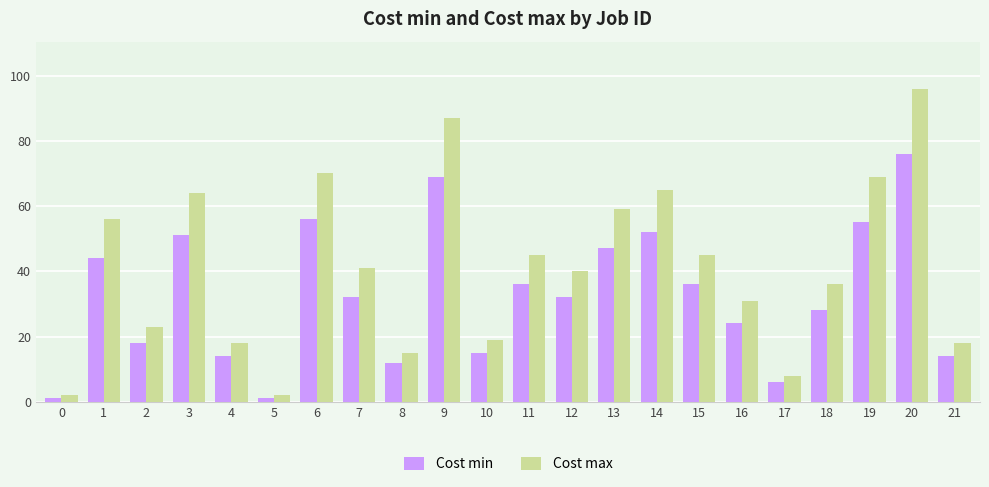

What is the difference between the Cost min values at 2 and 20?

58